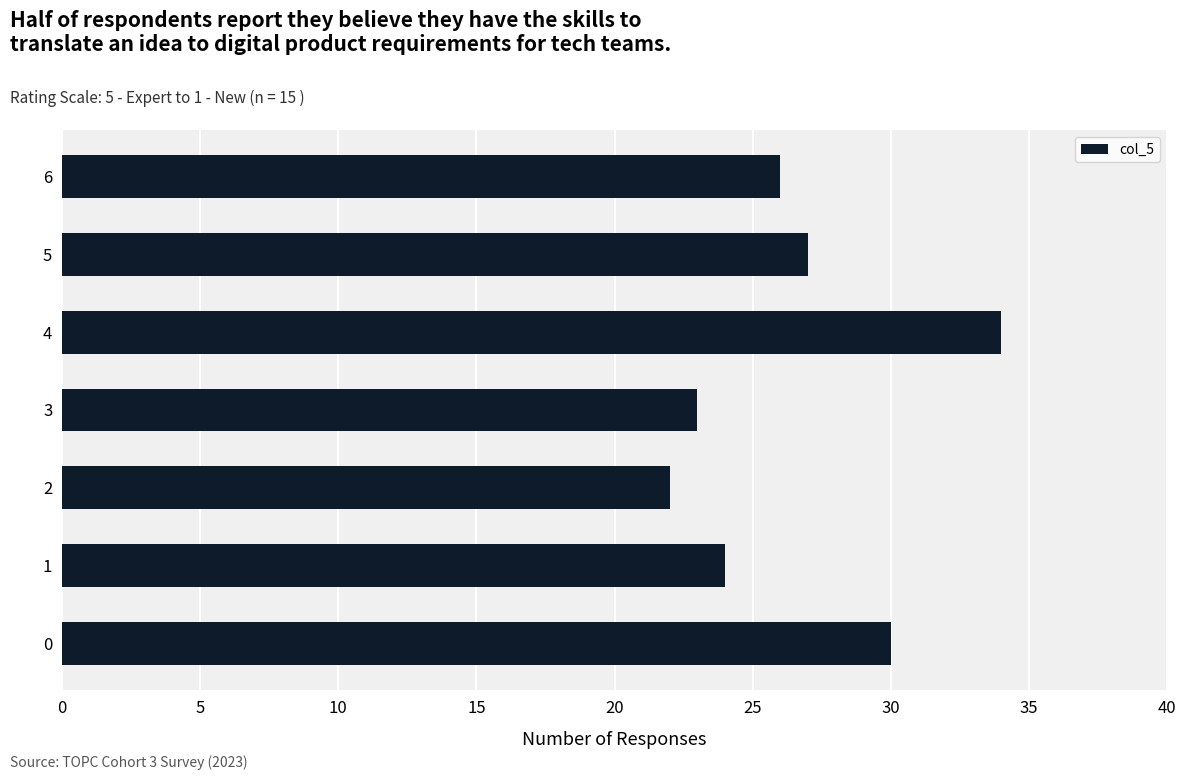

What is the change in value from 4 to 6?

-8